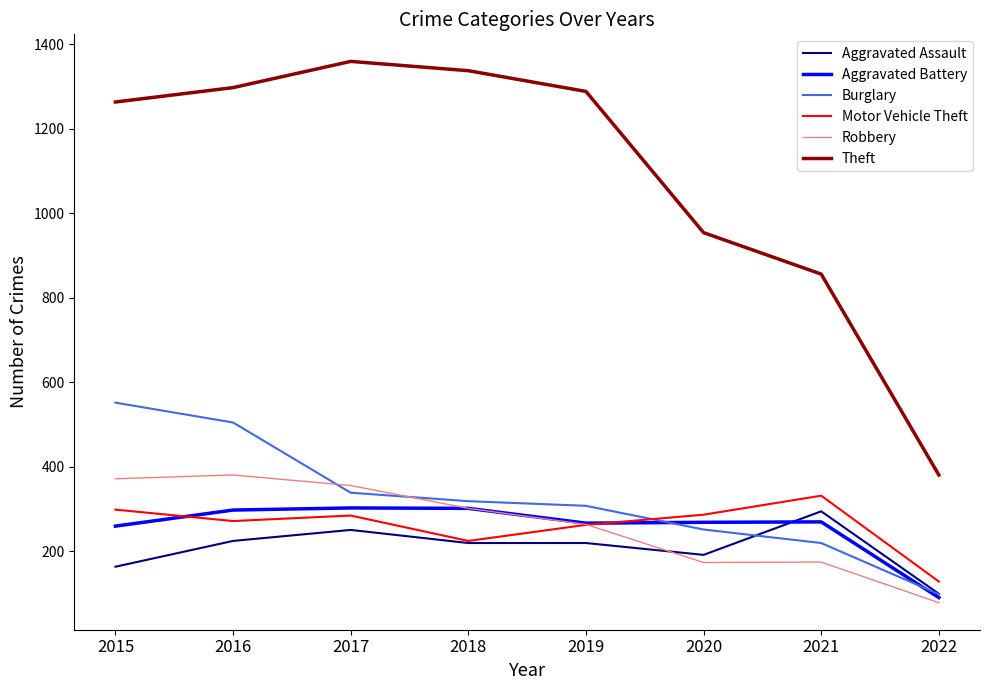

What is the total value across all series at 2016?

2978